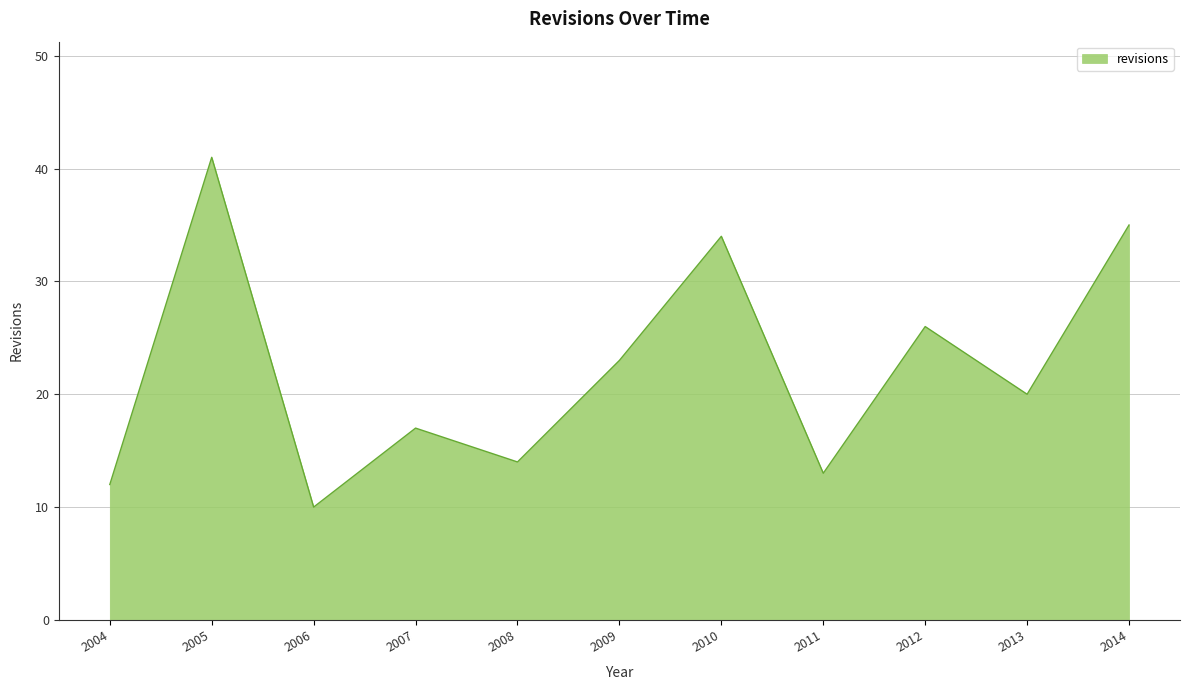

What is the approximate value at 2008?

14